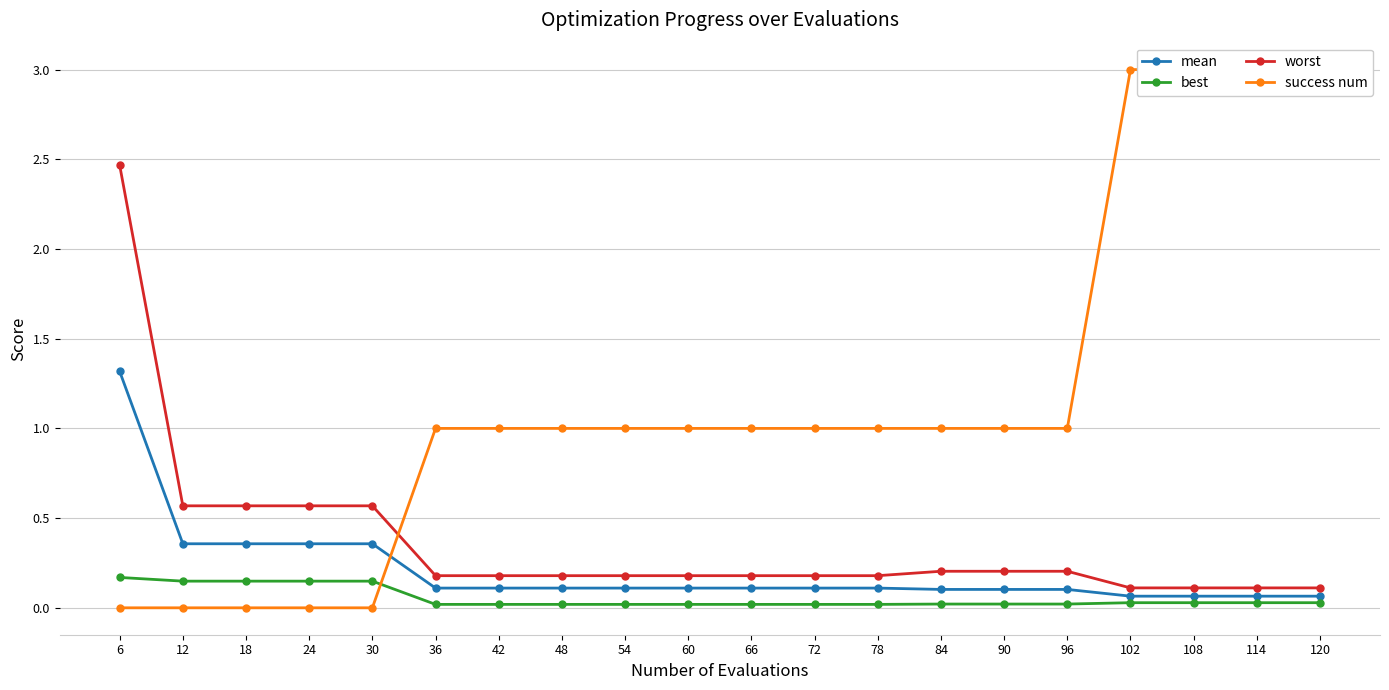

The value of success num at 48 is 0.4. True or false?

False